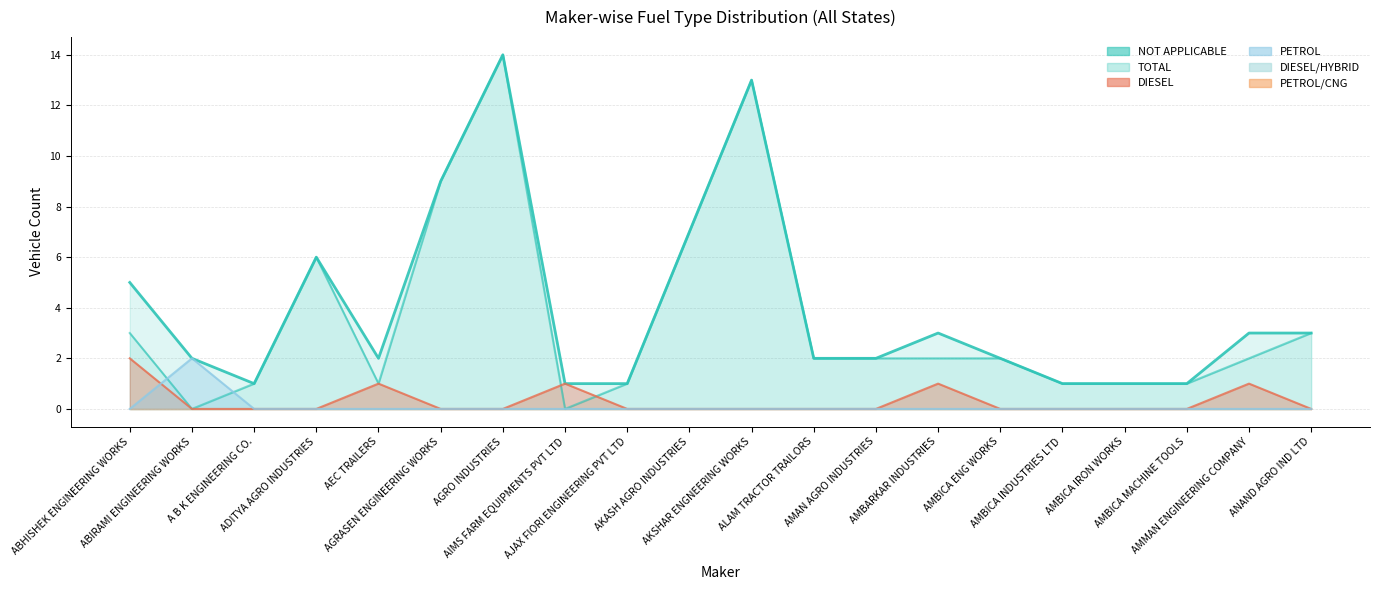

Does the chart display data point markers on the line(s)?

No